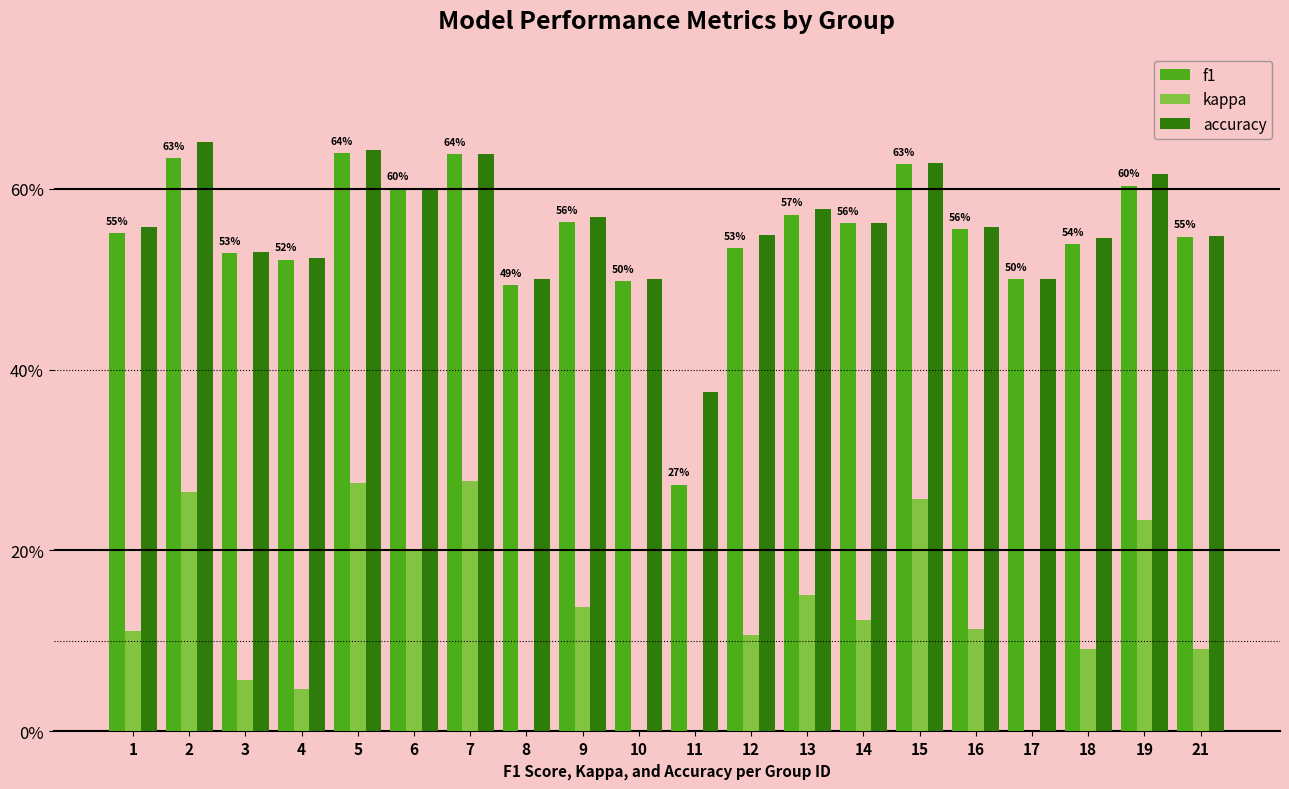

What is the greatest value displayed?

0.7